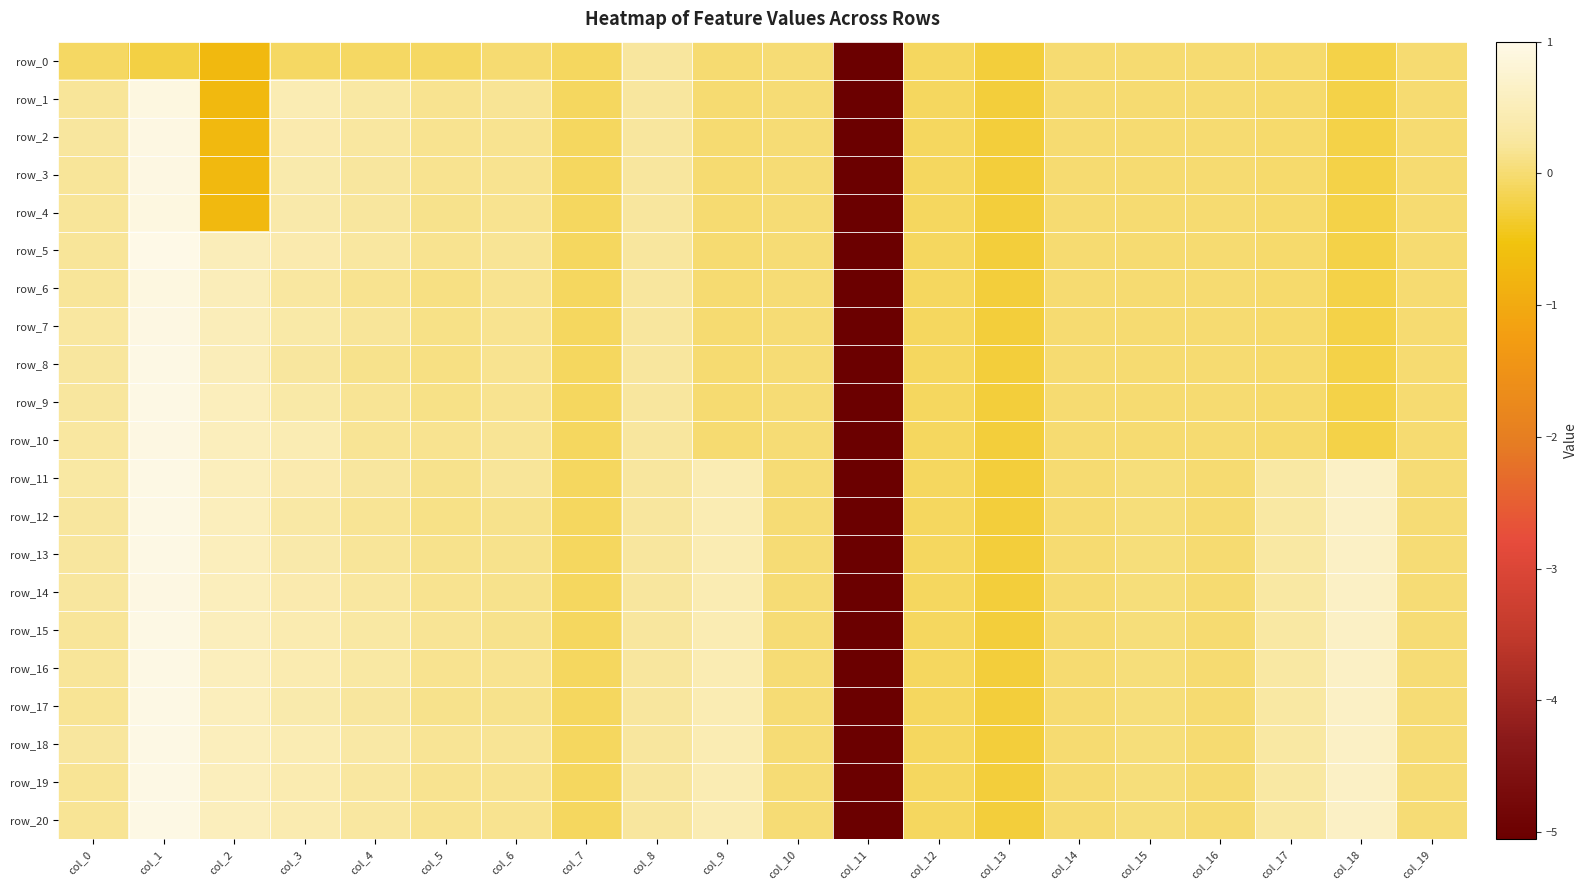

At which category does the chart reach its peak across all series?

col_1